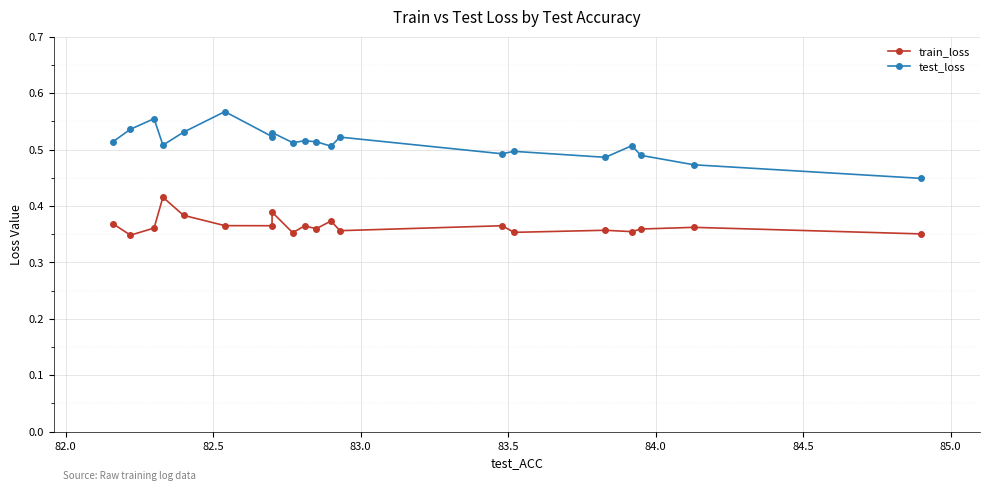

What is the sum of all train_loss values?

7.3